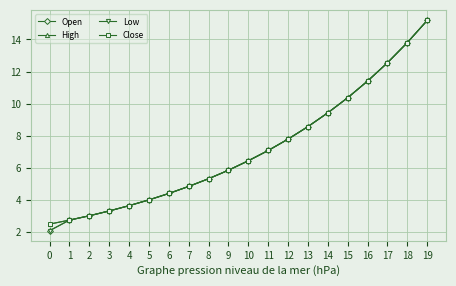

Is the value of Low at 1 greater than the value of Open at 16?

No